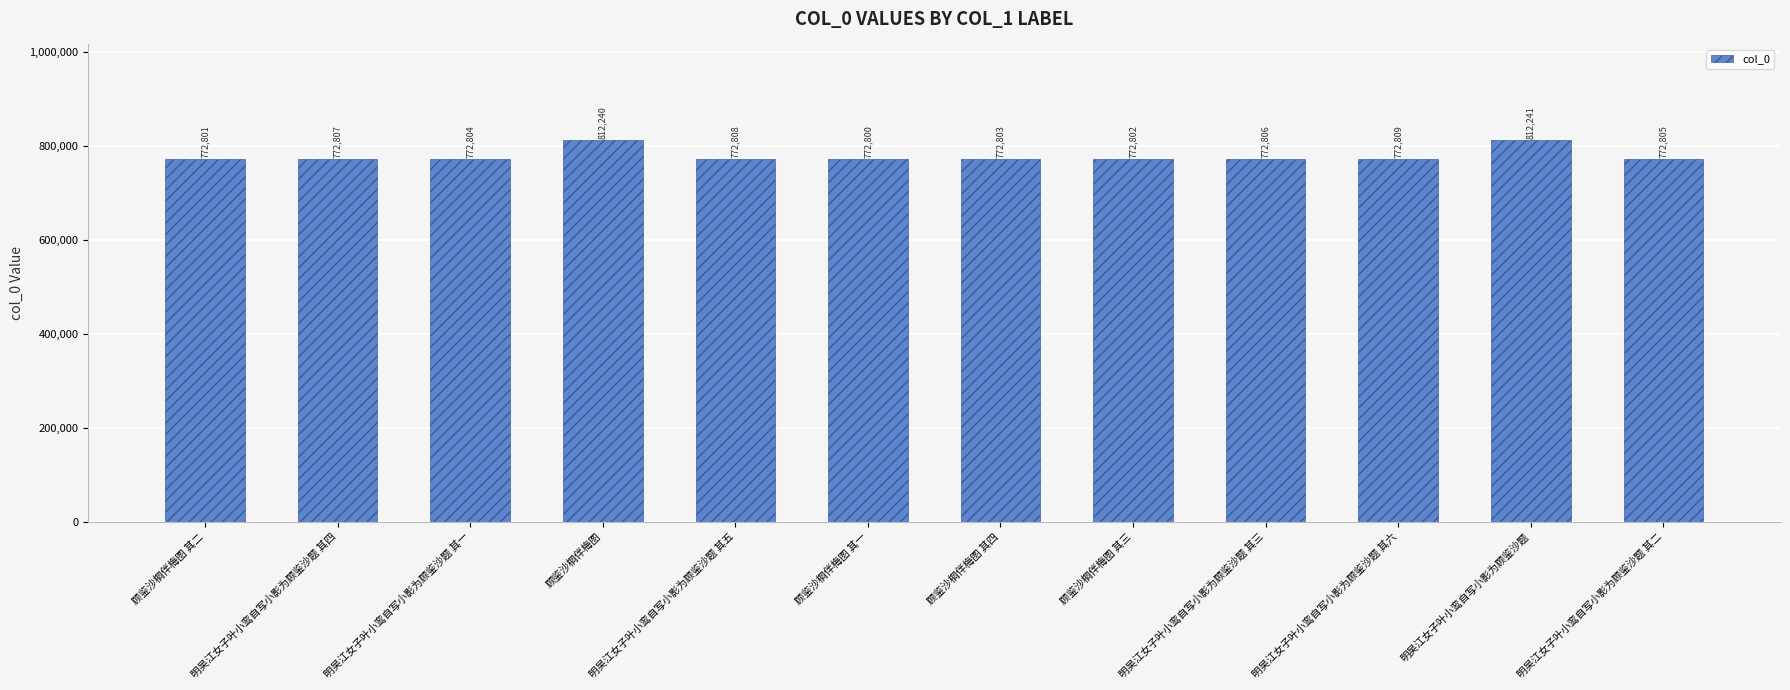

True or false: the data shows 772802 at 顾鉴沙棡伴梅图 其三.

True